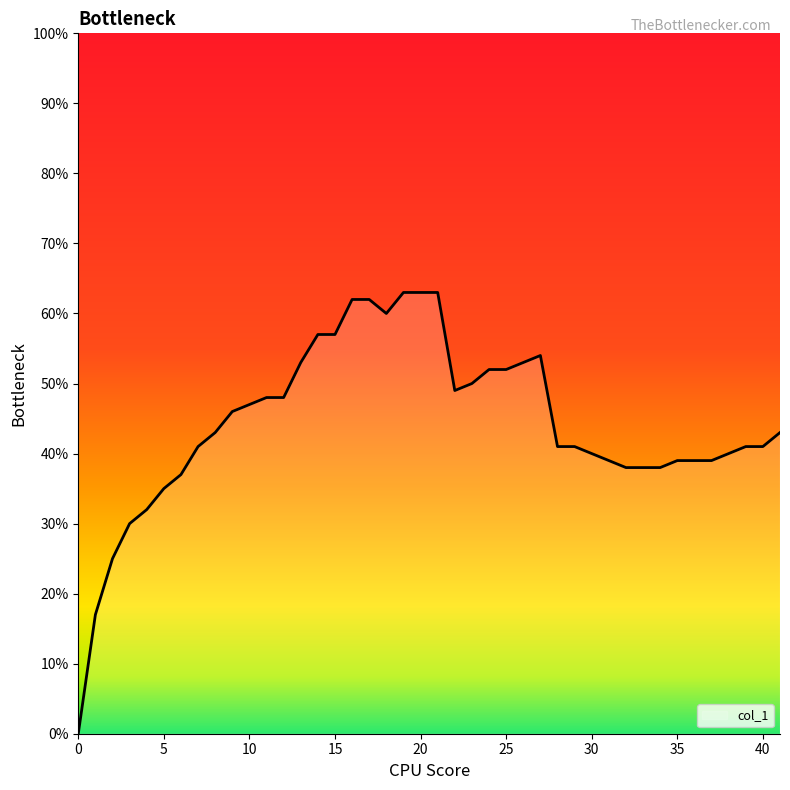

Is this an area chart (filled region under the line)?

Yes